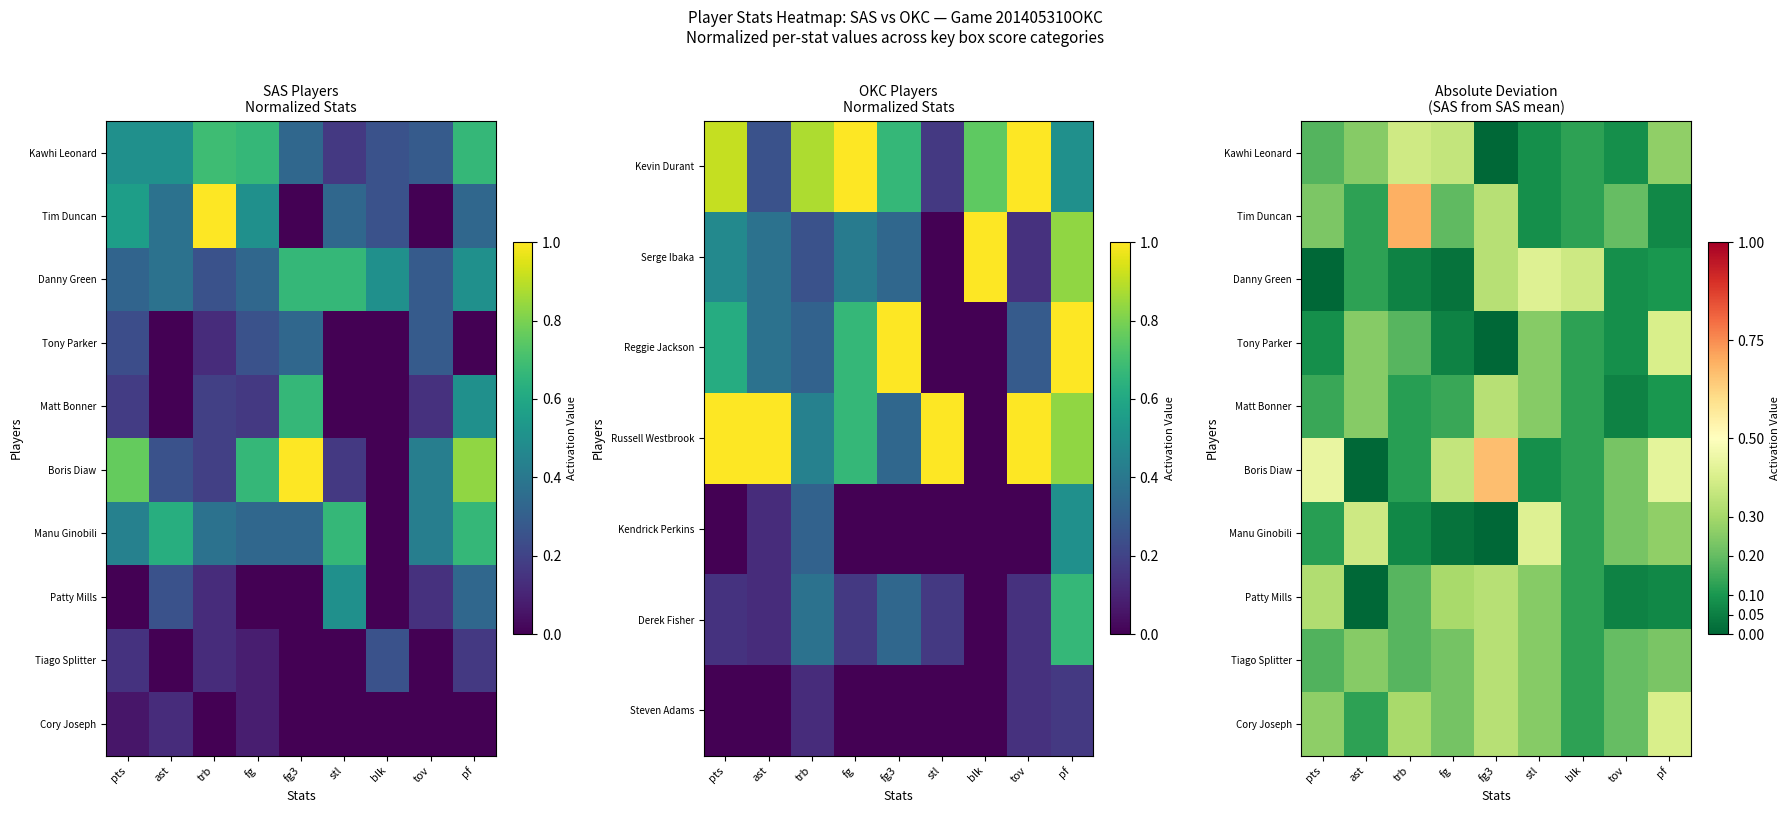

Is it true that Manu Ginobili equals 0.4 at stl?

True